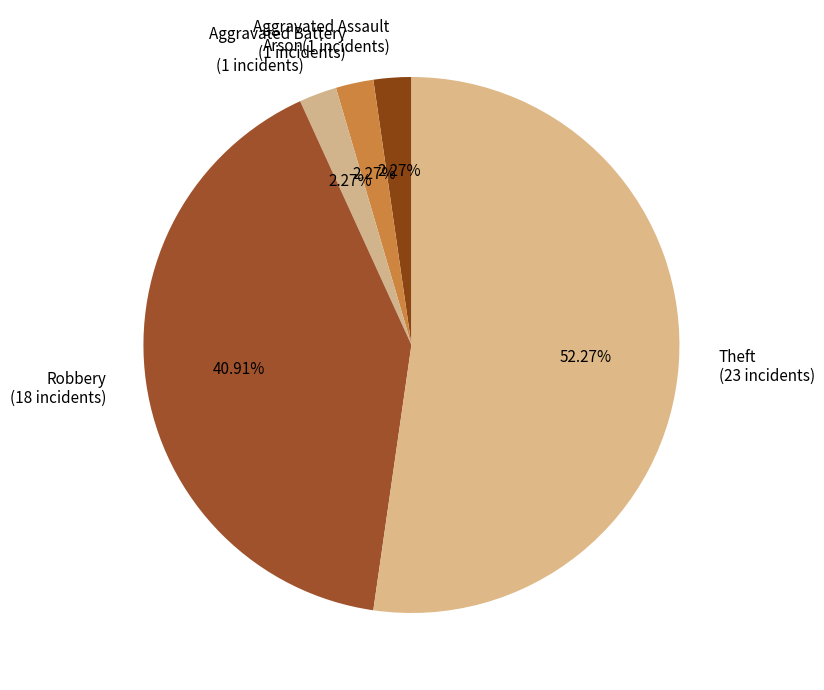

To the nearest percent, what is the difference between the largest and smallest slice percentages?

50%